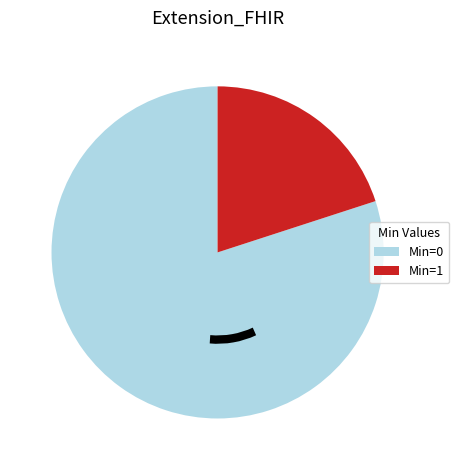

How many slices are in this pie chart?

2